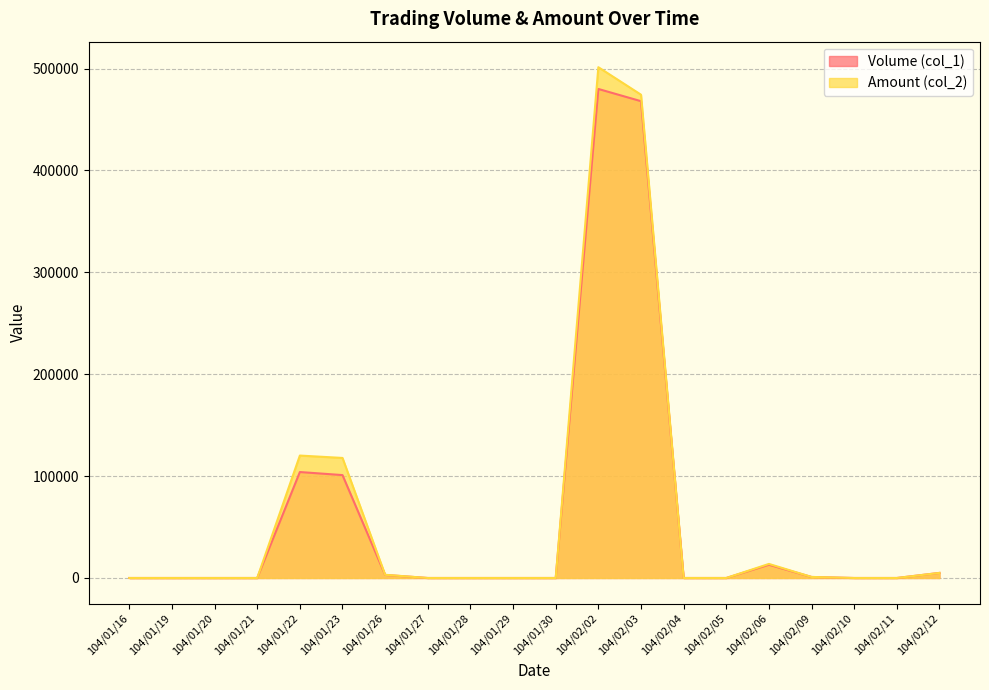

How many values in Volume (col_1) are above zero?

8